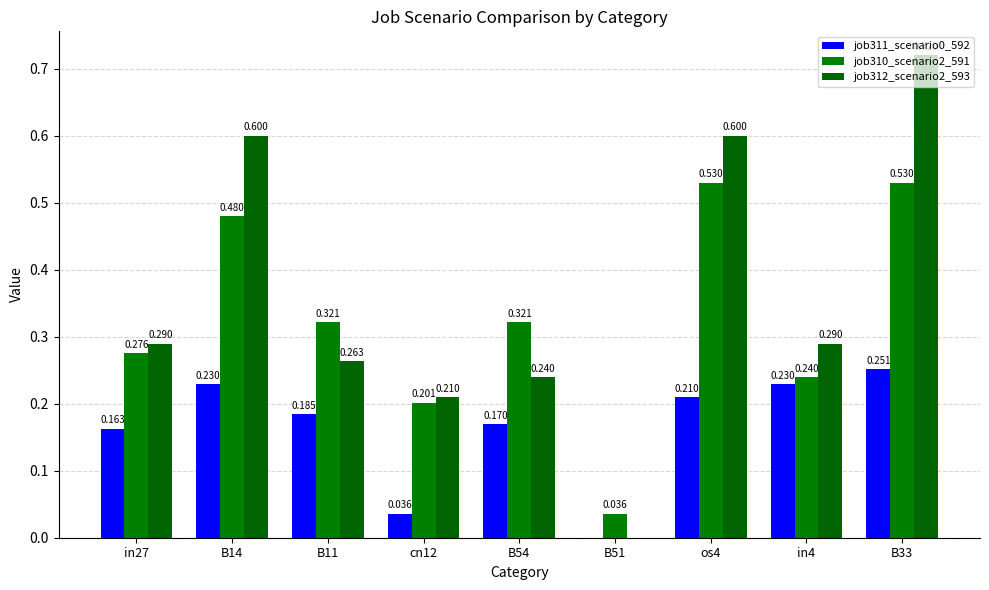

Which category has the lowest value in the job310_scenario2_591 series?

B51